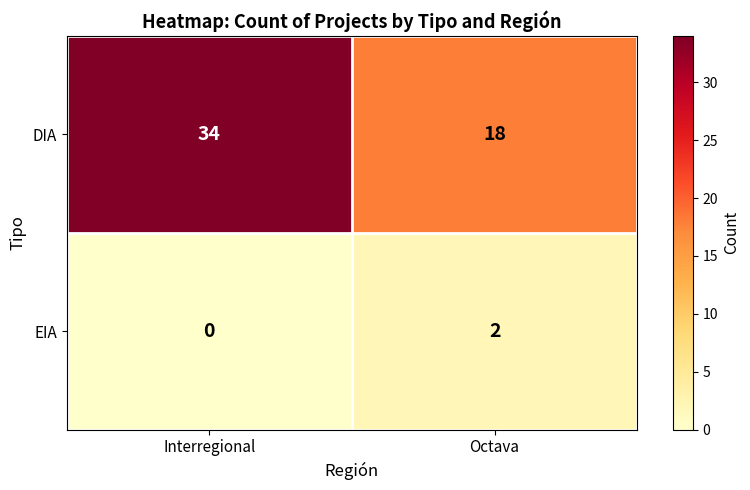

Reading left to right, list all the values displayed in this chart.

DIA: 34	18
EIA: 0	2